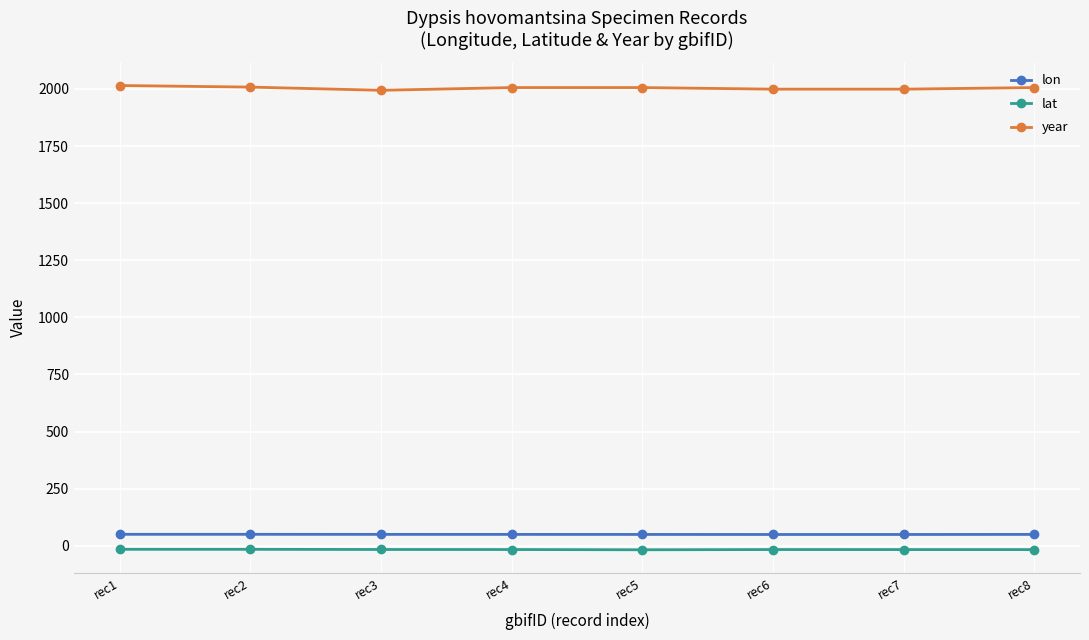

How many lines are shown in the chart?

3